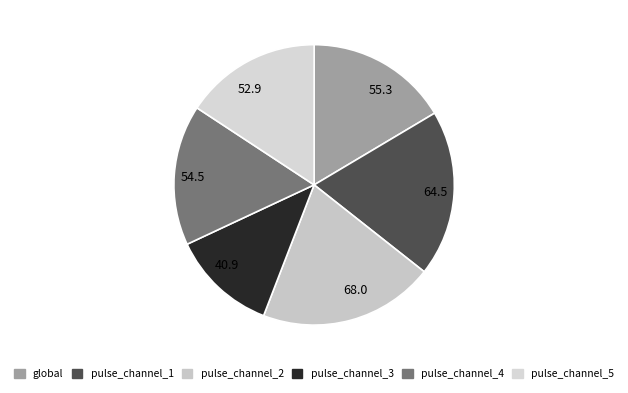

True or false: 40.9 accounts for 21% of the total.

False